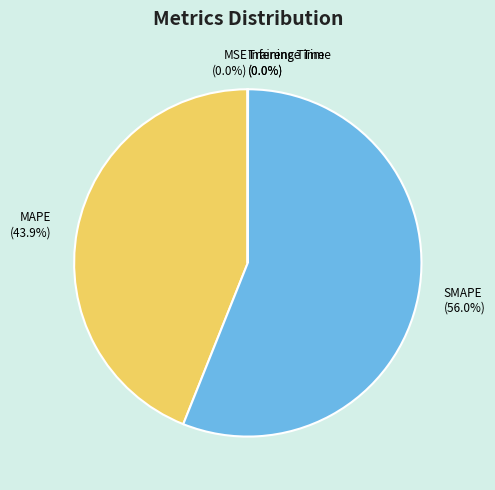

Is SMAPE the majority of the pie?

Yes